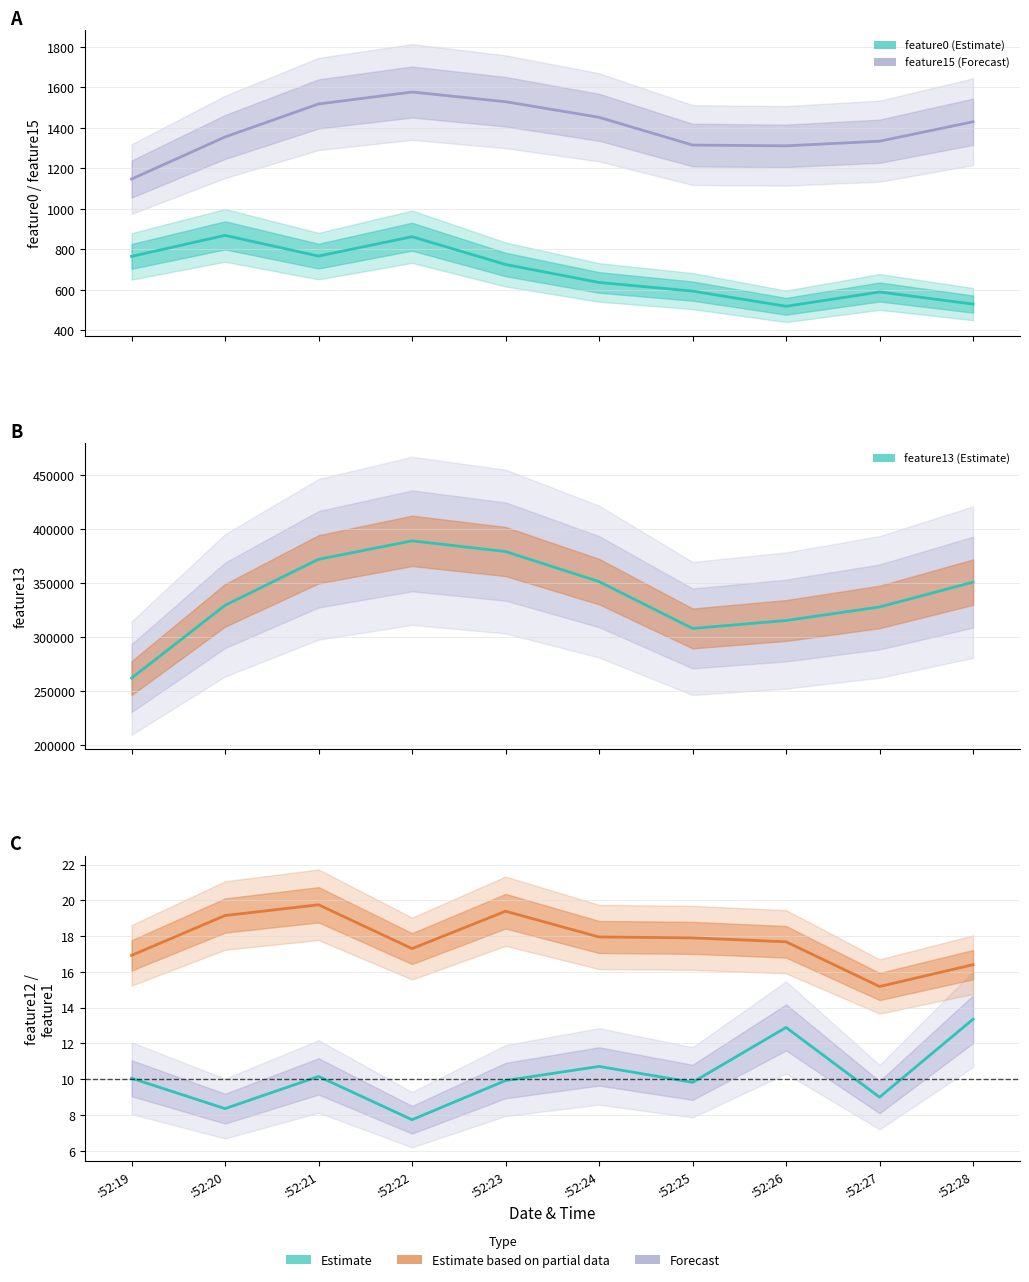

What is the sum of all feature15 values?

13968.0